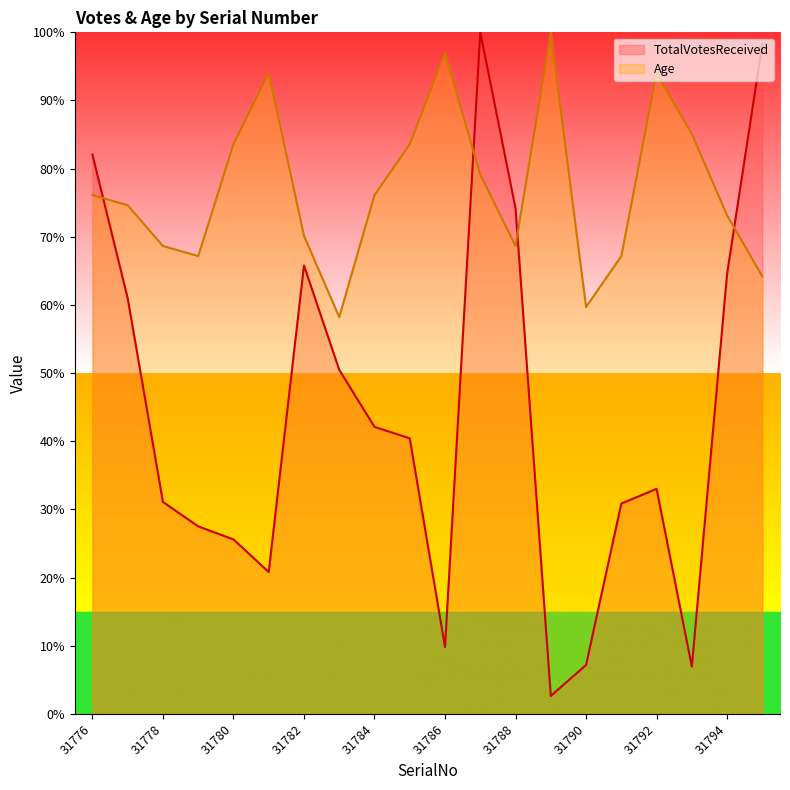

Which label corresponds to the largest value in the chart?

31787